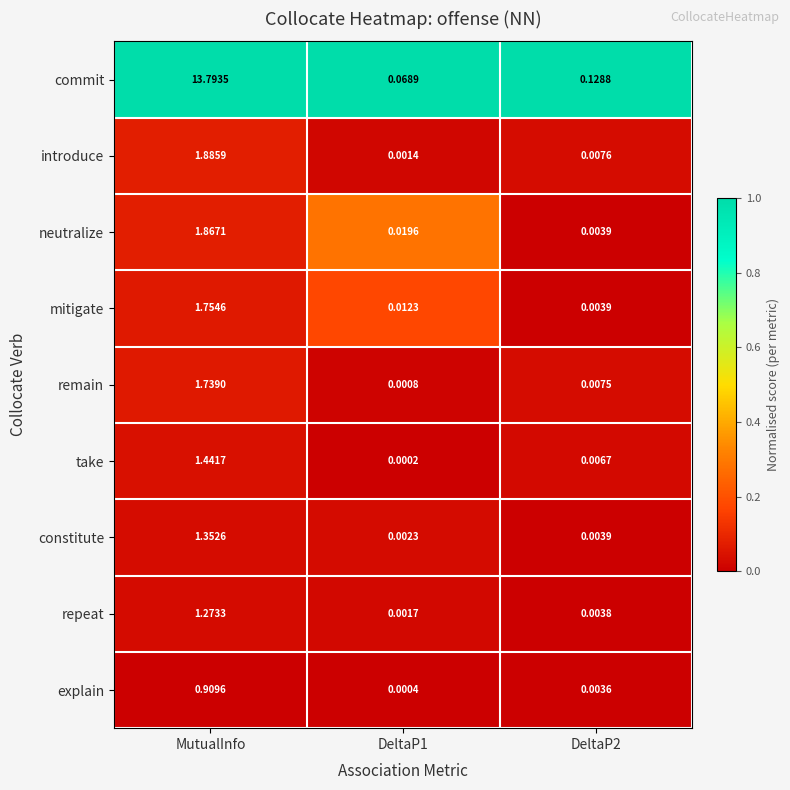

Which series changed the most between MutualInfo and DeltaP1?

commit